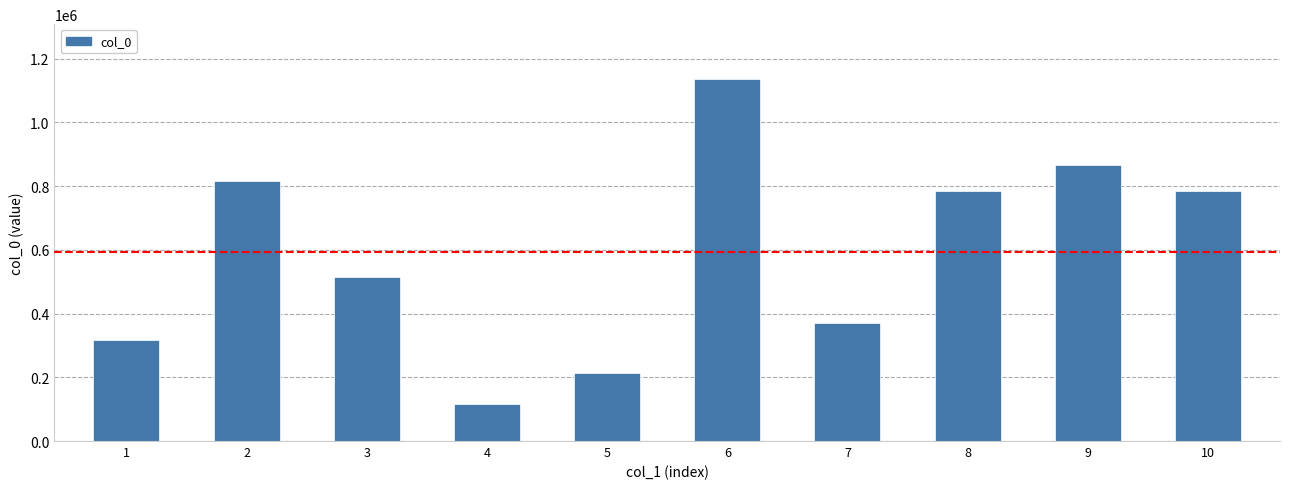

How many data points does each series have?

10